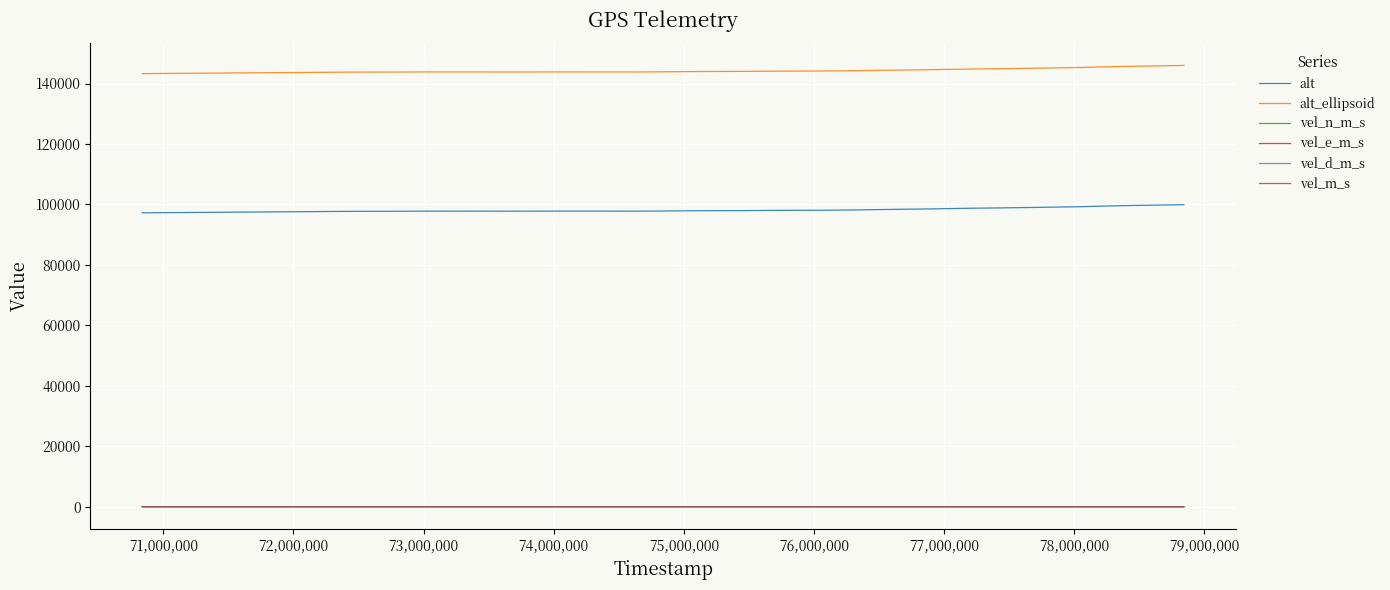

True or false: alt_ellipsoid and vel_e_m_s intersect in this chart.

False